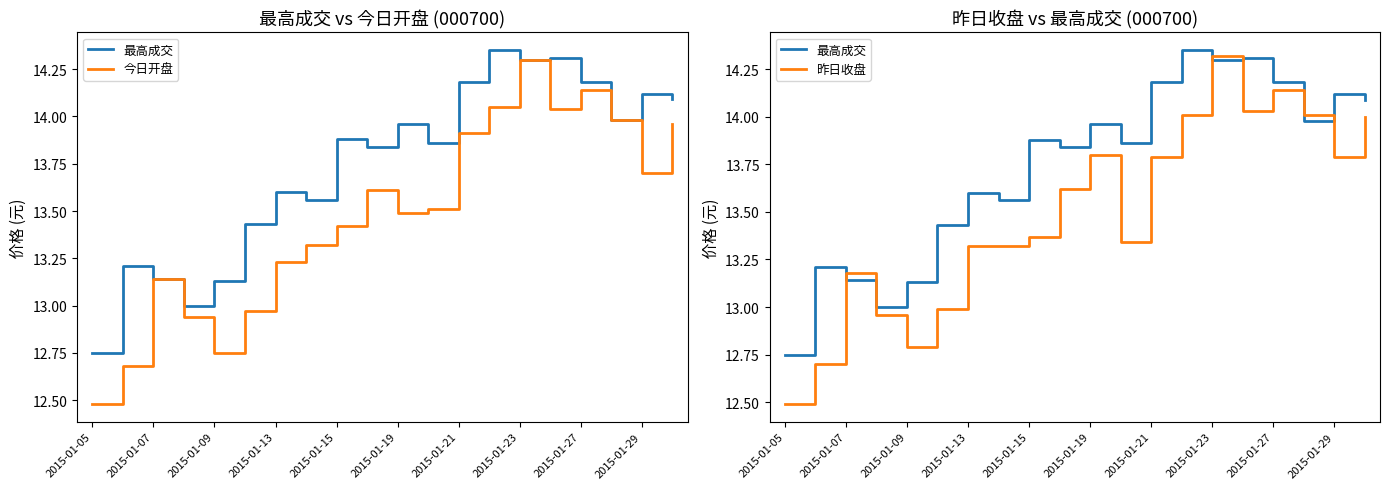

What is the total value across all series at 2015-01-23?

42.9